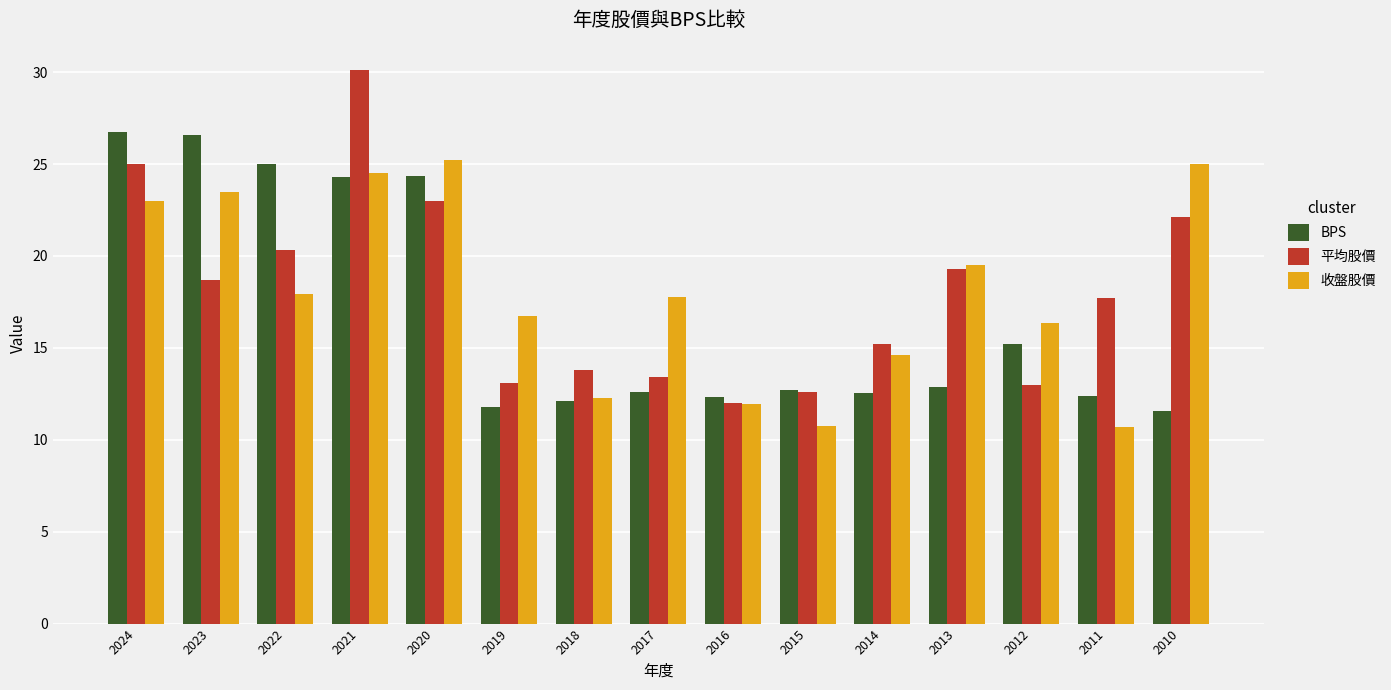

True or false: BPS has a value of 41.0 at 2022.

False